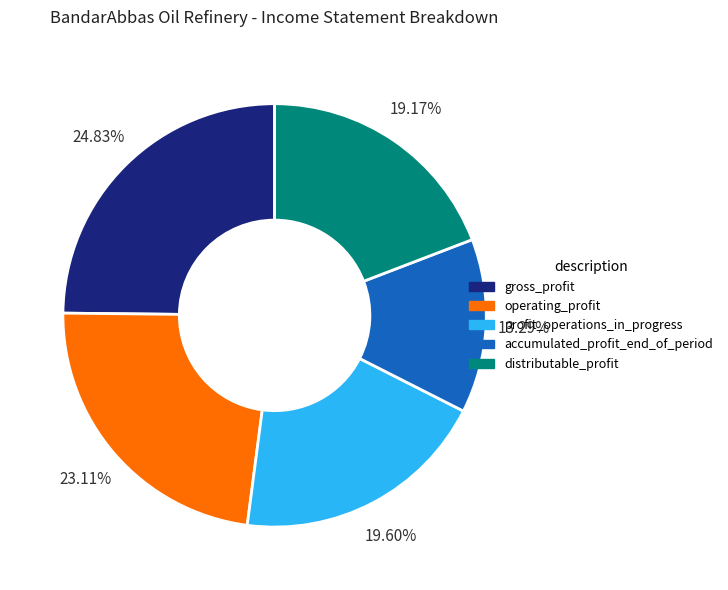

To the nearest percent, what is the difference between the accumulated_profit_end_of_period and profit_operations_in_progress slice percentages?

6%